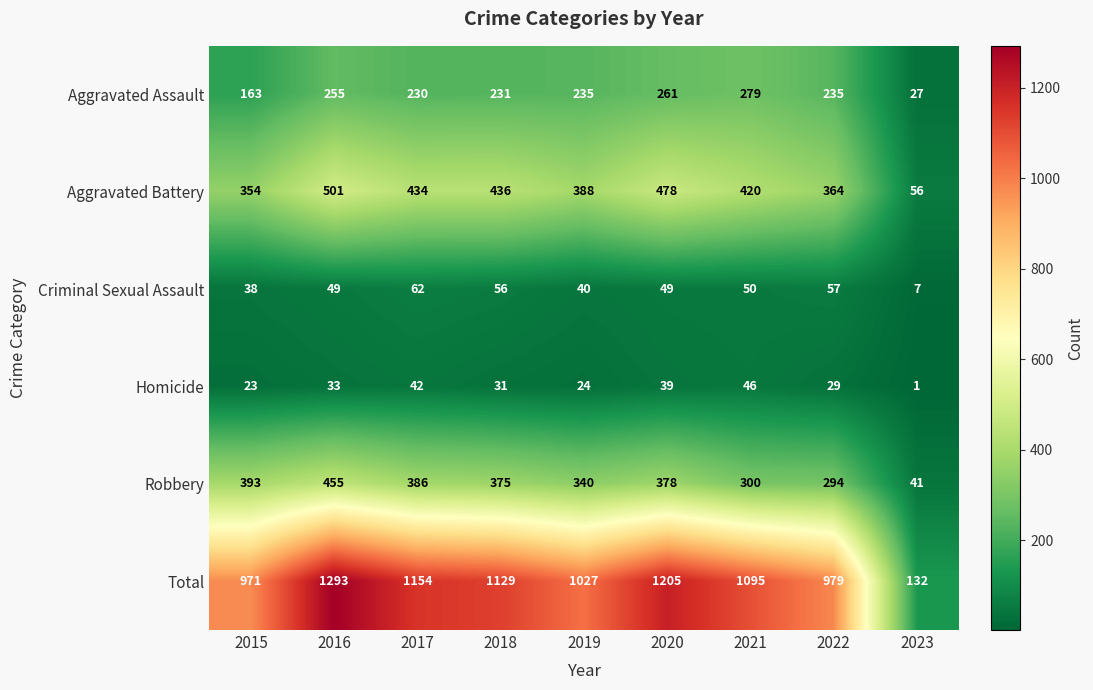

What is the total value across all series at 2022?

1958